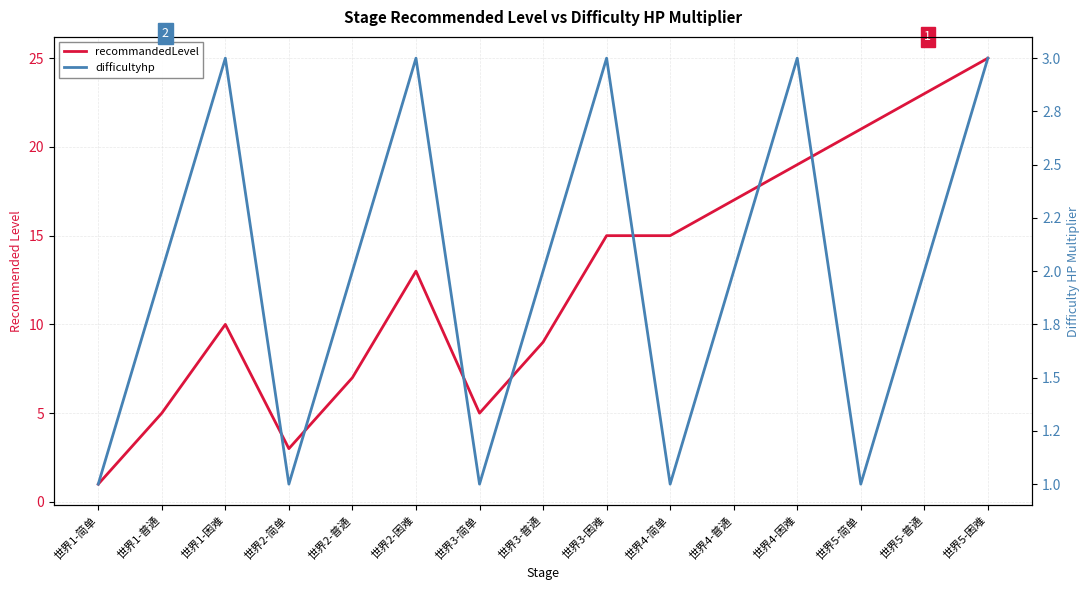

How many series are shown in this chart?

2